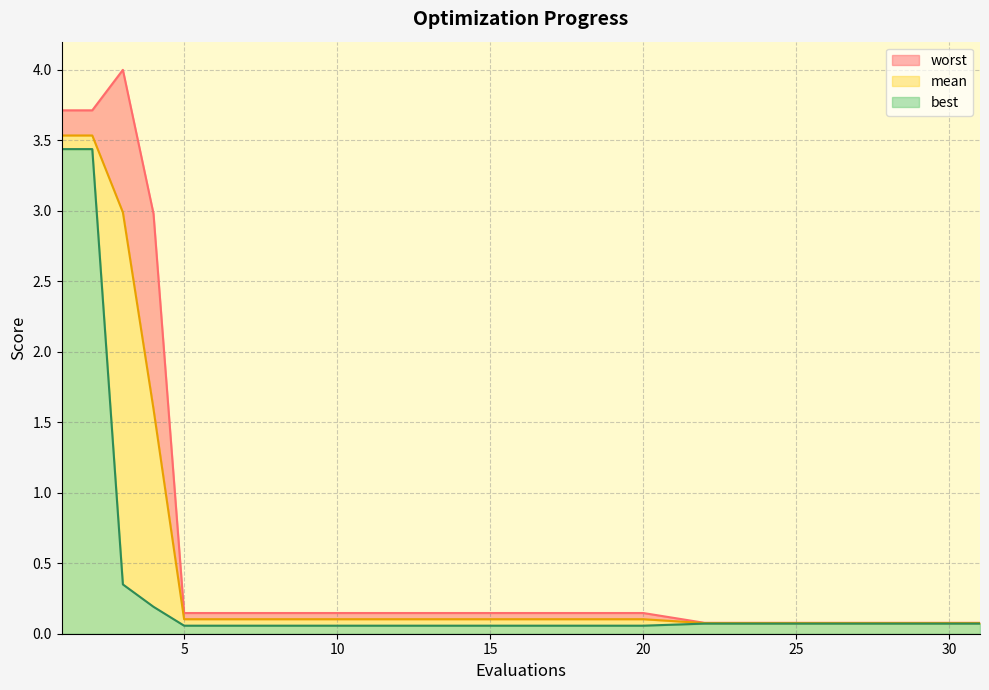

Reading right to left, transcribe all the data shown in this chart.

mean: 31=0.1	30=0.1	29=0.1	28=0.1	27=0.1	26=0.1	25=0.1	24=0.1	23=0.1	22=0.1	20=0.1	19=0.1	18=0.1	17=0.1	16=0.1	15=0.1	14=0.1	13=0.1	12=0.1	11=0.1	10=0.1	9=0.1	8=0.1	7=0.1	6=0.1	5=0.1	4=1.6	3=3.0	2=3.5	1=3.5
best: 31=0.1	30=0.1	29=0.1	28=0.1	27=0.1	26=0.1	25=0.1	24=0.1	23=0.1	22=0.1	20=0.1	19=0.1	18=0.1	17=0.1	16=0.1	15=0.1	14=0.1	13=0.1	12=0.1	11=0.1	10=0.1	9=0.1	8=0.1	7=0.1	6=0.1	5=0.1	4=0.2	3=0.3	2=3.4	1=3.4
worst: 31=0.1	30=0.1	29=0.1	28=0.1	27=0.1	26=0.1	25=0.1	24=0.1	23=0.1	22=0.1	20=0.1	19=0.1	18=0.1	17=0.1	16=0.1	15=0.1	14=0.1	13=0.1	12=0.1	11=0.1	10=0.1	9=0.1	8=0.1	7=0.1	6=0.1	5=0.1	4=3.0	3=4.0	2=3.7	1=3.7